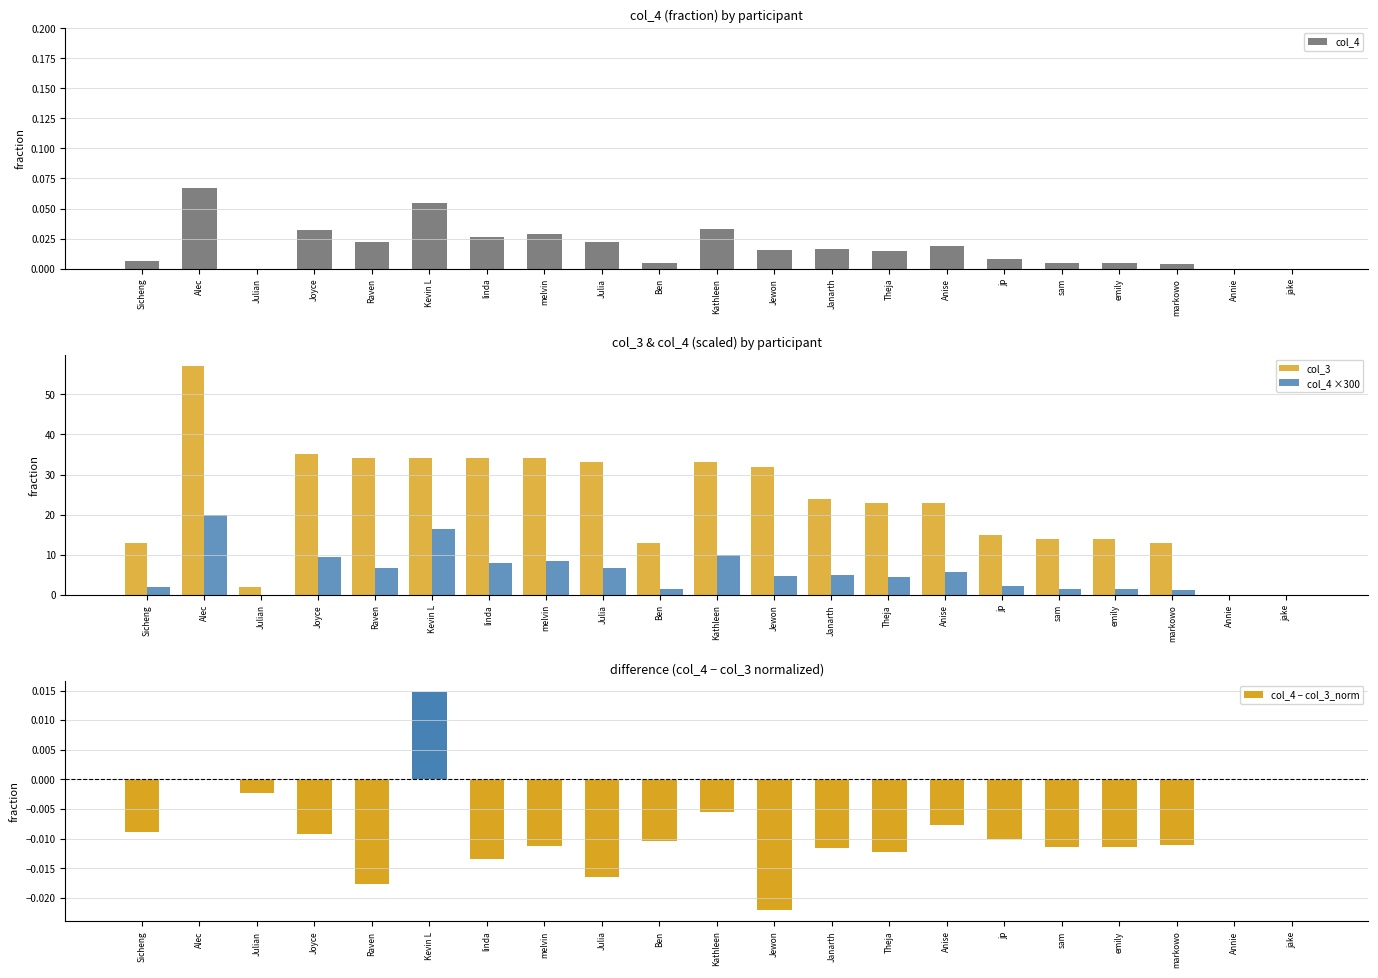

What is the greatest value displayed?

57.0